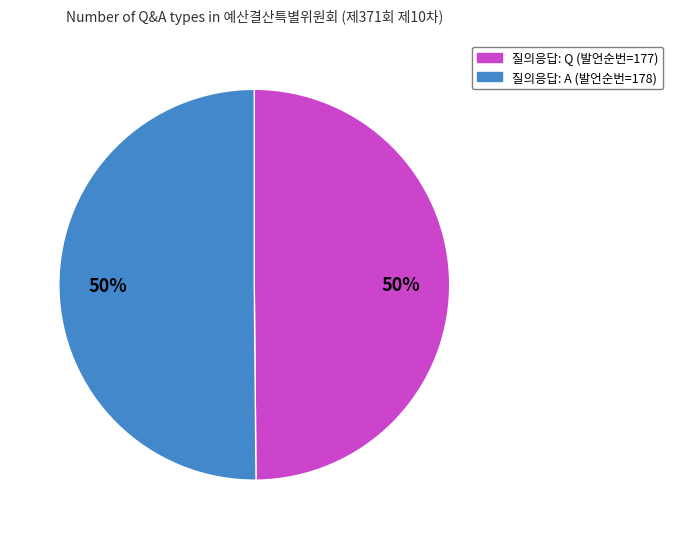

To the nearest percent, what is the average slice percentage?

50%